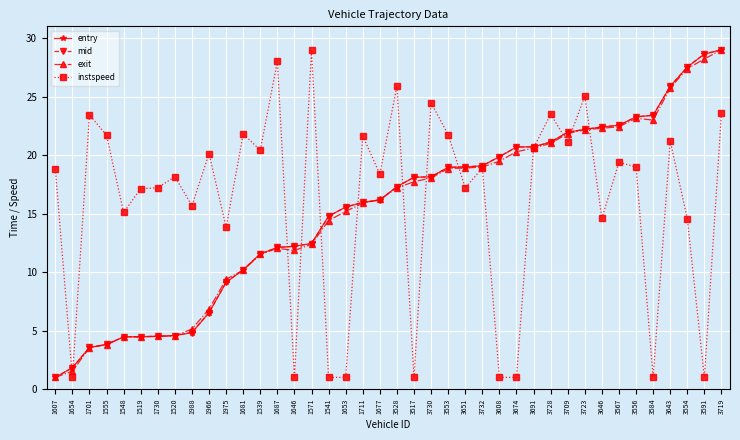

What is the label of the 17th point from the left?

1541